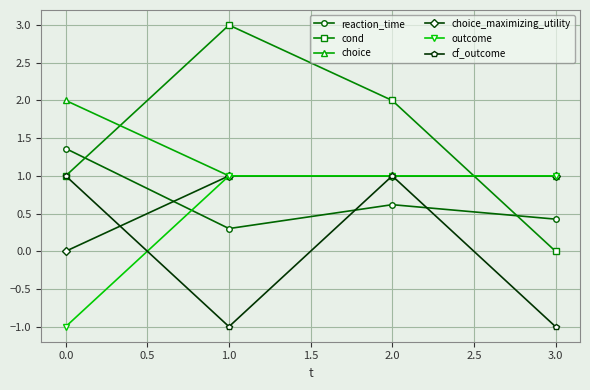

True or false: choice_maximizing_utility has a value of 1.5 at 1.0.

False